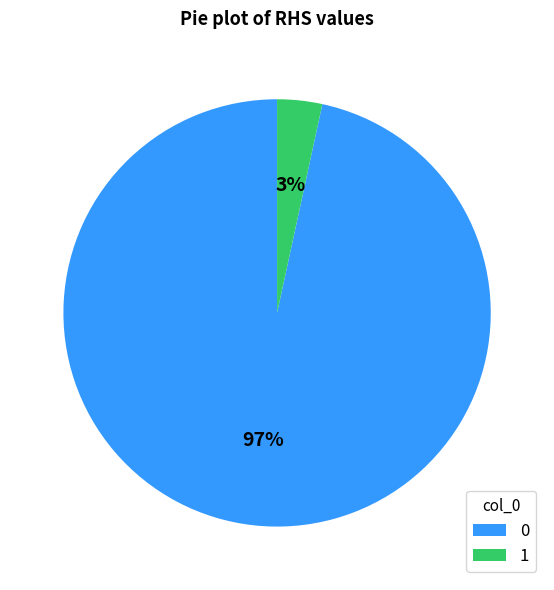

Is it true that 0 is 97% of the pie?

True